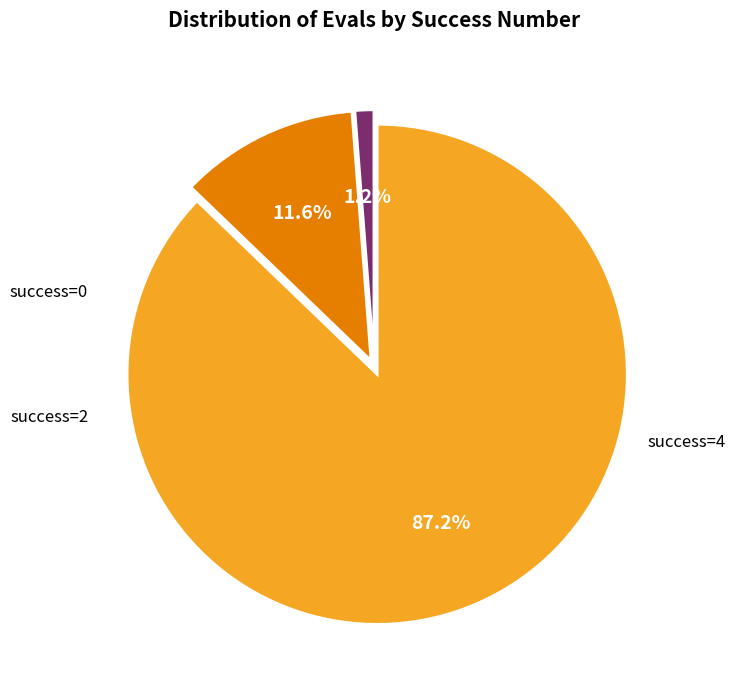

Does any single category account for the majority?

Yes